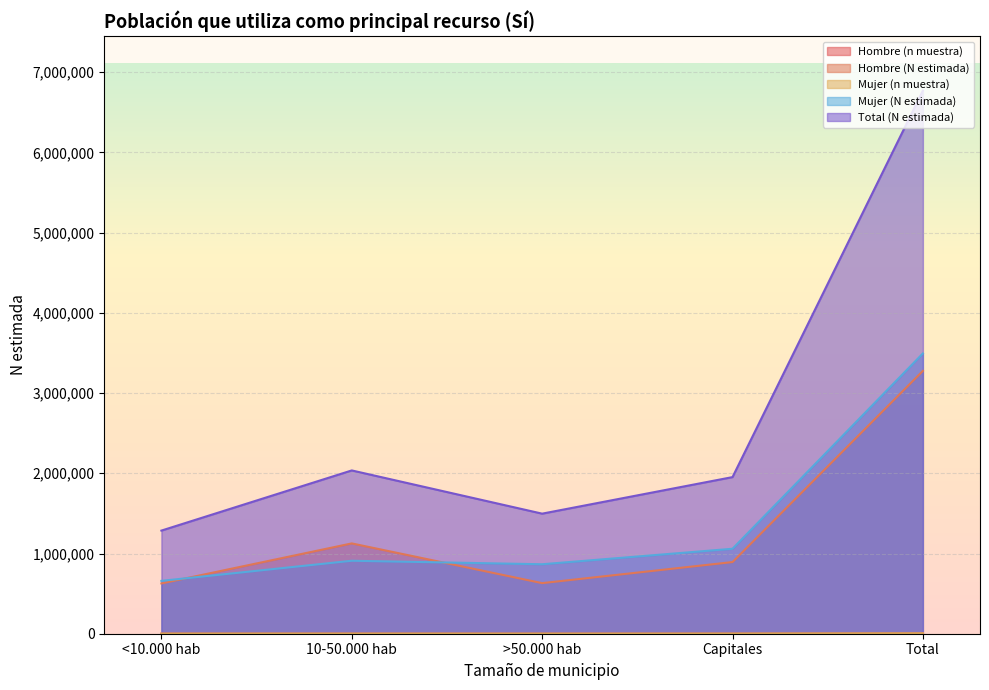

Which series has the largest range (max minus min)?

Total (N estimada)